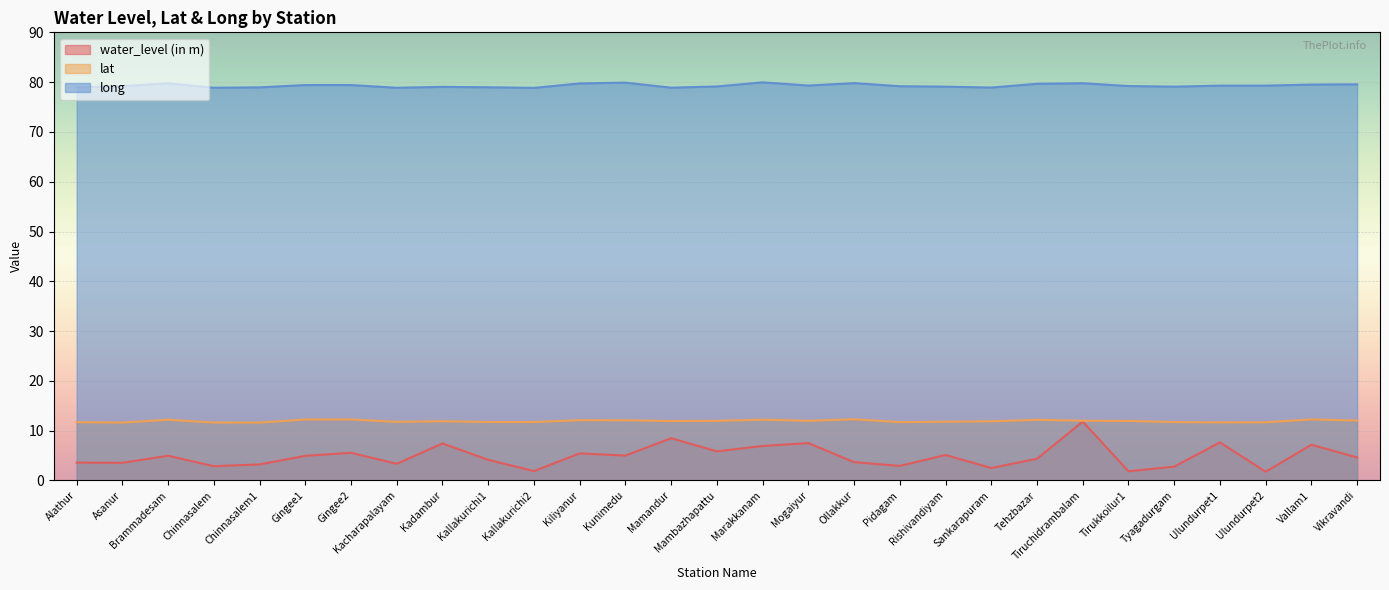

Reading left to right, list all the values displayed in this chart.

water_level (in m): Alathur=3.6	Asanur=3.5	Brammadesam=5.0	Chinnasalem=2.9	Chinnasalem1=3.2	Gingee1=5.0	Gingee2=5.6	Kacharapalayam=3.4	Kadambur=7.4	Kallakurichi1=4.2	Kallakurichi2=1.9	Kiliyanur=5.4	Kunimedu=5.0	Mamandur=8.5	Mambazhapattu=5.8	Marakkanam=6.9	Mogaiyur=7.5	Ollakkur=3.7	Pidagam=2.9	Rishivandiyam=5.1	Sankarapuram=2.5	Tehzbazar=4.4	Tiruchidrambalam=11.8	Tirukkoilur1=1.9	Tyagadurgam=2.8	Ulundurpet1=7.7	Ulundurpet2=1.8	Vallam1=7.2	Vikravandi=4.6
lat: Alathur=11.7	Asanur=11.6	Brammadesam=12.2	Chinnasalem=11.6	Chinnasalem1=11.6	Gingee1=12.2	Gingee2=12.3	Kacharapalayam=11.8	Kadambur=11.9	Kallakurichi1=11.7	Kallakurichi2=11.7	Kiliyanur=12.1	Kunimedu=12.1	Mamandur=11.9	Mambazhapattu=12.0	Marakkanam=12.2	Mogaiyur=12.0	Ollakkur=12.3	Pidagam=11.7	Rishivandiyam=11.8	Sankarapuram=11.9	Tehzbazar=12.2	Tiruchidrambalam=12.0	Tirukkoilur1=12.0	Tyagadurgam=11.7	Ulundurpet1=11.7	Ulundurpet2=11.7	Vallam1=12.3	Vikravandi=12.0
long: Alathur=79.0	Asanur=79.2	Brammadesam=79.8	Chinnasalem=78.9	Chinnasalem1=79.0	Gingee1=79.4	Gingee2=79.4	Kacharapalayam=78.9	Kadambur=79.0	Kallakurichi1=79.0	Kallakurichi2=78.8	Kiliyanur=79.7	Kunimedu=79.9	Mamandur=78.9	Mambazhapattu=79.1	Marakkanam=80.0	Mogaiyur=79.3	Ollakkur=79.8	Pidagam=79.2	Rishivandiyam=79.1	Sankarapuram=78.9	Tehzbazar=79.7	Tiruchidrambalam=79.8	Tirukkoilur1=79.2	Tyagadurgam=79.1	Ulundurpet1=79.3	Ulundurpet2=79.3	Vallam1=79.5	Vikravandi=79.6